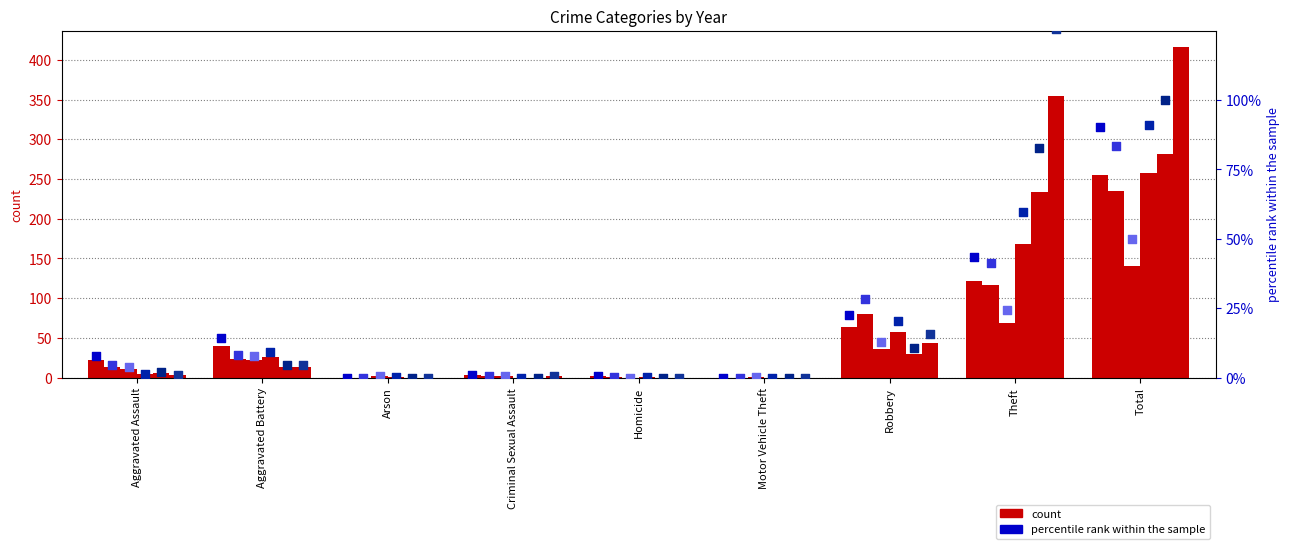

Is the value of 2016 % at Aggravated Assault greater than the value of 2020 % at Theft?

No